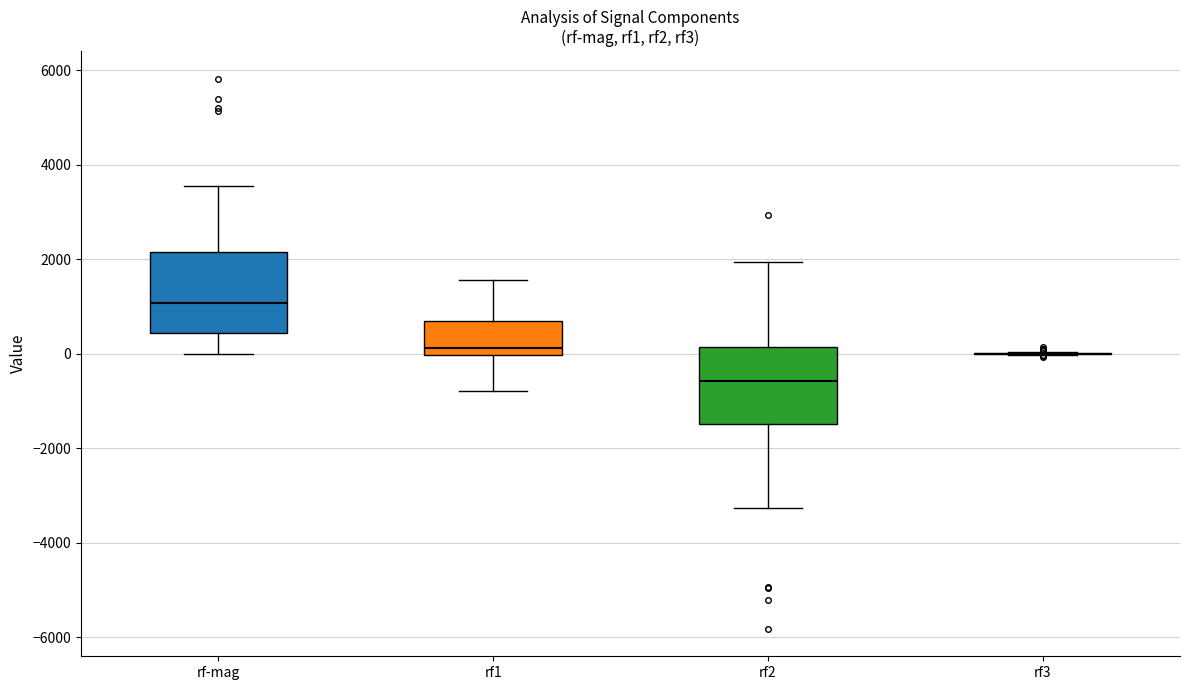

Reading left to right, transcribe this box plot: for each box, give where its median line is, the range the box spans, and where its two whiskers end, as read against the y-axis. The values are not printed on the chart, so give them approximately, as read against the axis.

rf-mag: median 1000, box 400 to 2200, whiskers 0 to 3600
rf1: median 200, box 0 to 600, whiskers -800 to 1600
rf2: median -600, box -1400 to 200, whiskers -3200 to 2000
rf3: box collapsed to a line at 0, whiskers 0 to 0